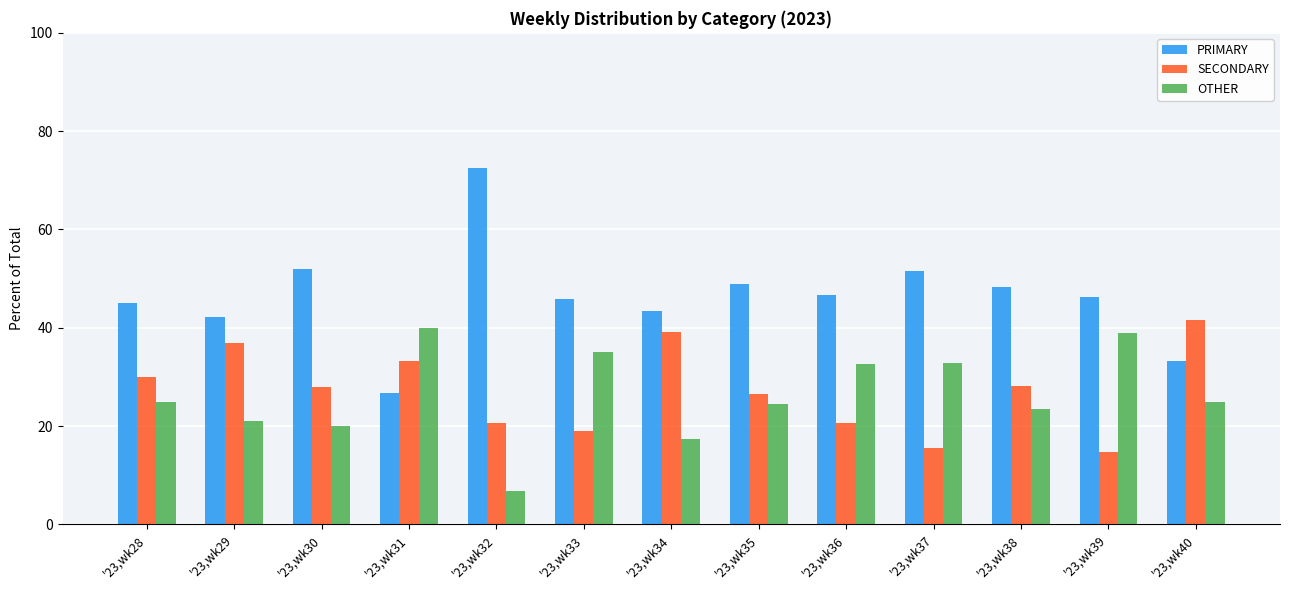

What is the spread (max minus min) of values at '23,wk36?

26.1